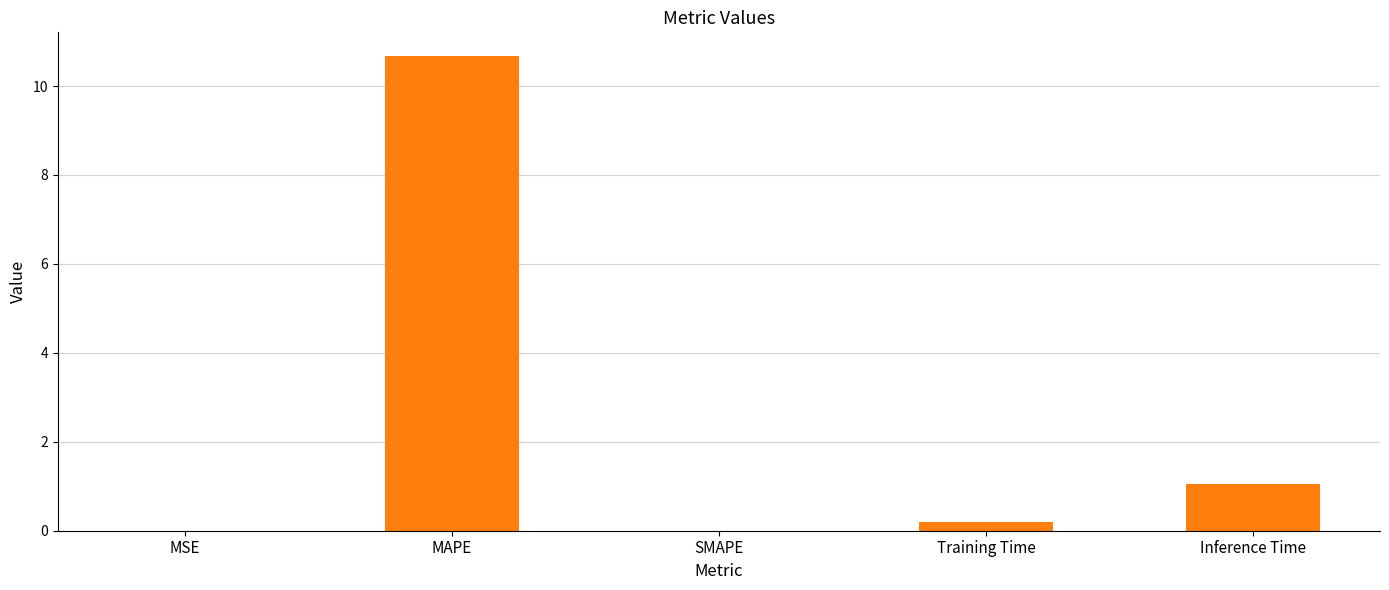

True or false: the data shows 18.6 at MAPE.

False